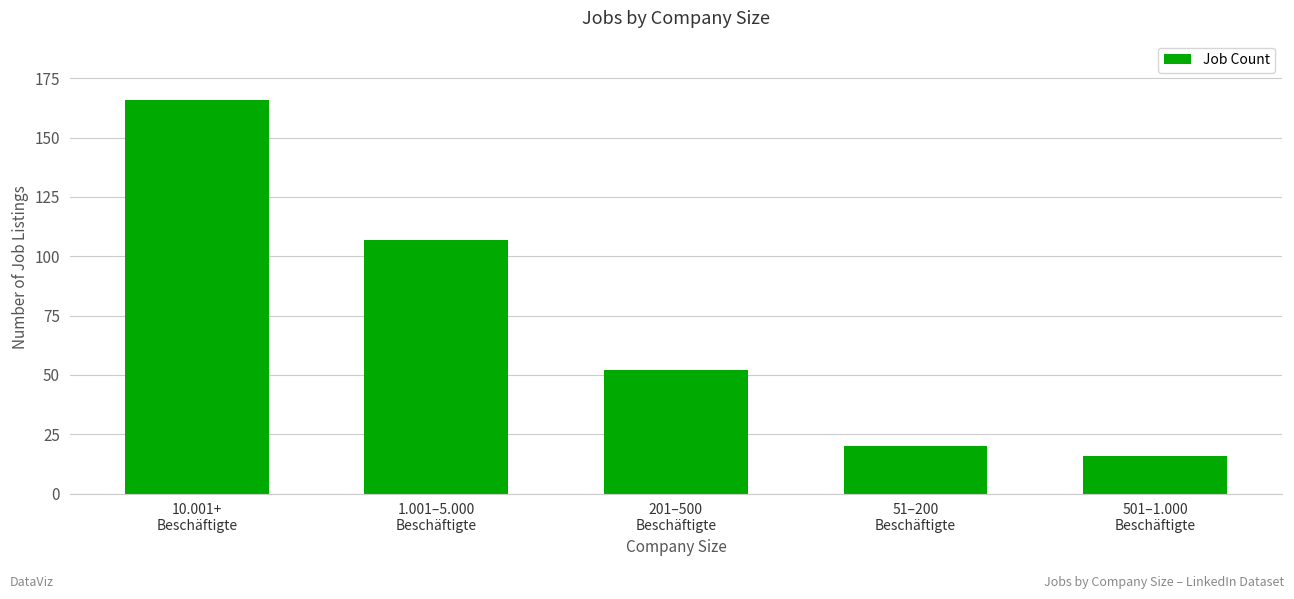

What is the change in value from 1.001–5.000
Beschäftigte to 51–200
Beschäftigte?

-87